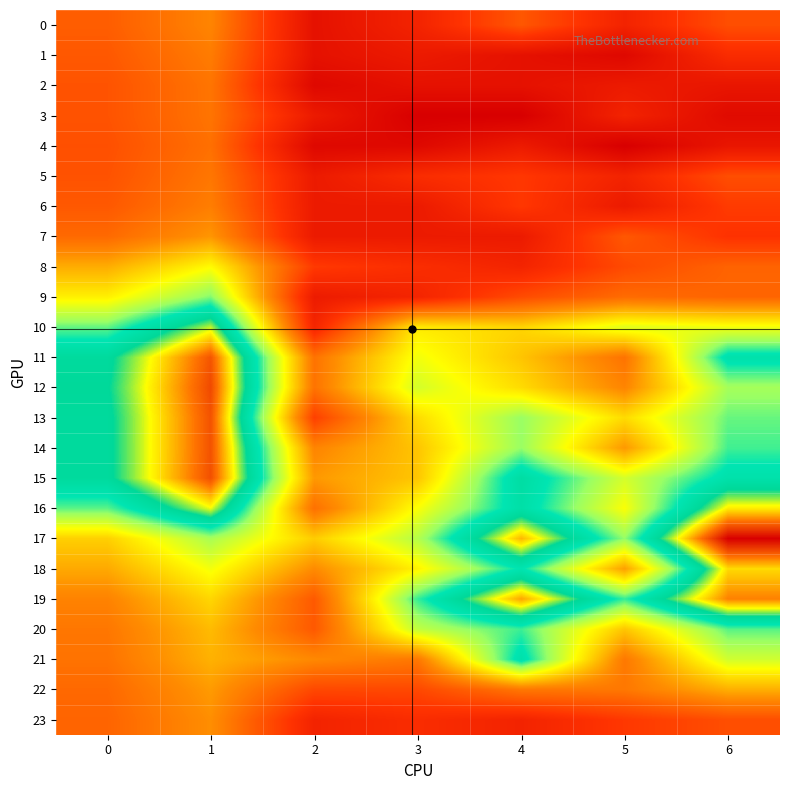

Which series has the largest total across all categories?

17